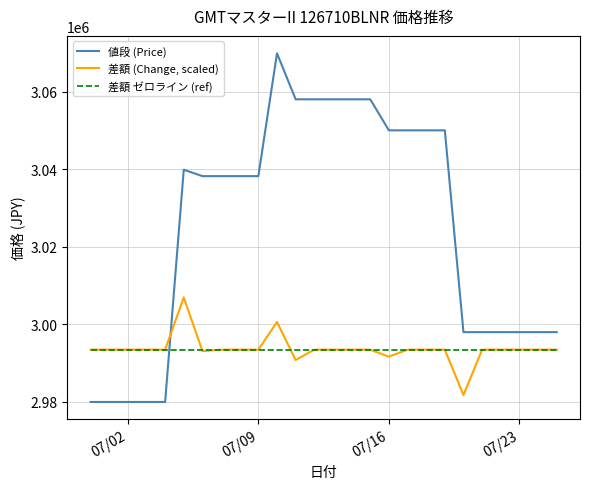

After their last crossing, which series has the higher values: 差額 ゼロライン (ref) or 値段 (Price)?

値段 (Price)